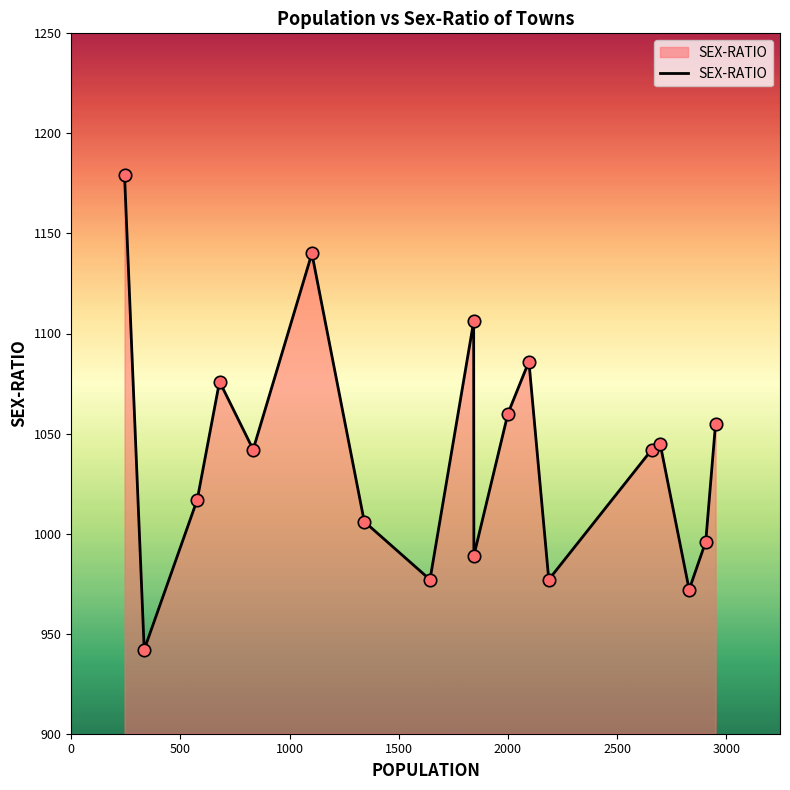

What is the greatest value displayed?

1179